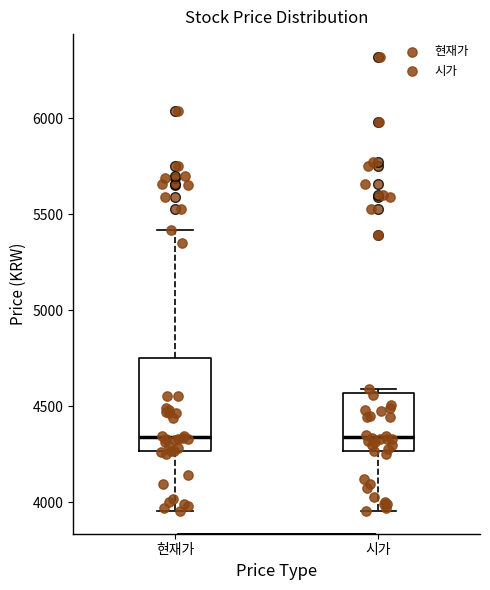

Reading left to right, read every box against the y-axis: the position of its median line, the range the box covers, and the ends of its whiskers. The values are not printed on the chart, so give them approximately, as read against the axis.

현재가: median 4350, box 4250 to 4750, whiskers 3950 to 5400
시가: median 4350, box 4250 to 4550, whiskers 3950 to 4600